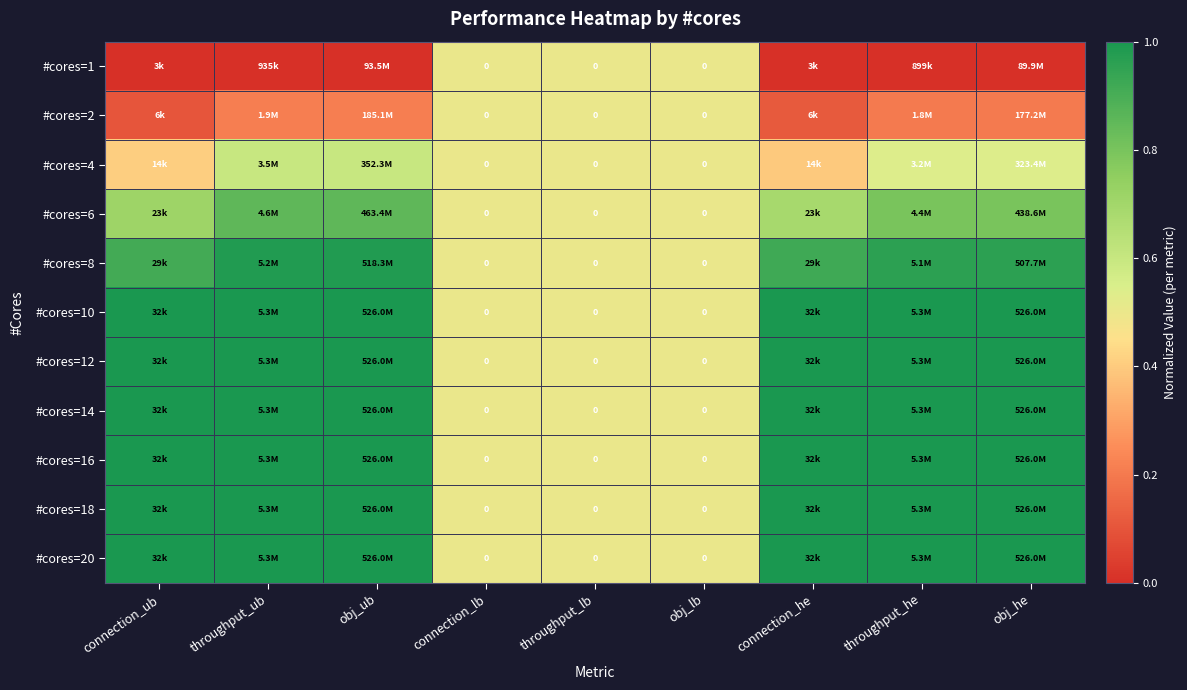

Rank the categories by #cores=4 value from highest to lowest.

throughput_ub, obj_ub, throughput_he, obj_he, connection_lb, throughput_lb, obj_lb, connection_ub, connection_he